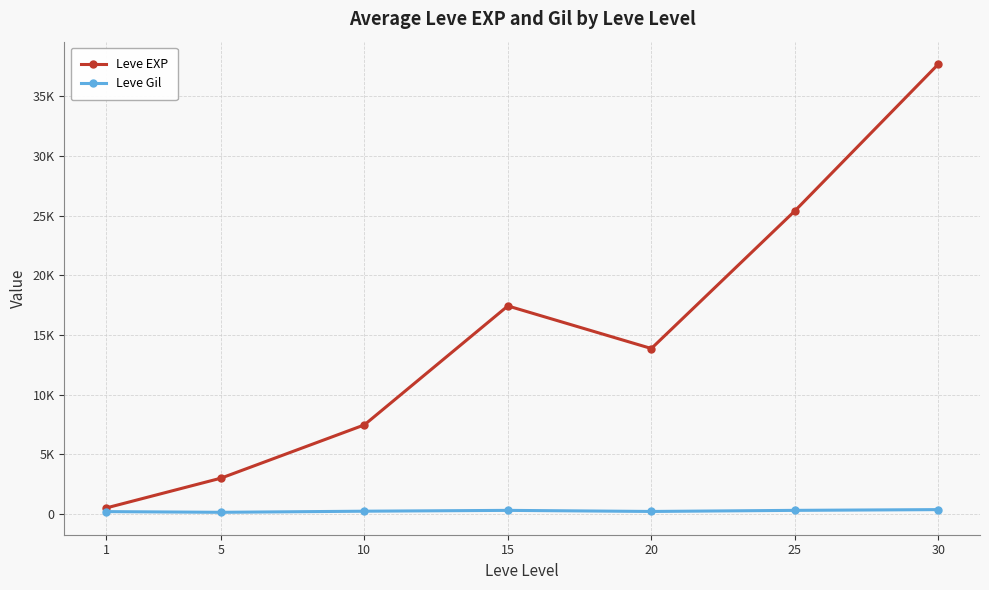

What are all the series names shown in the legend?

Leve EXP, Leve Gil